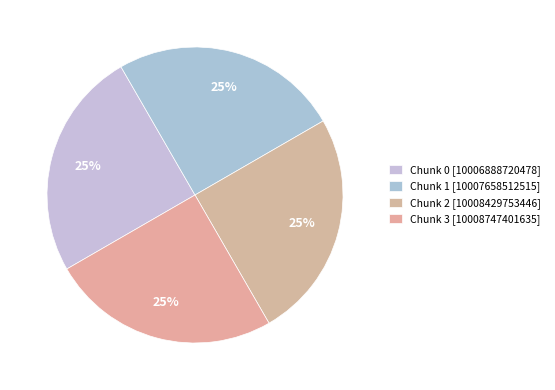

Rank the categories by value from lowest to highest.

0, 1, 2, 3